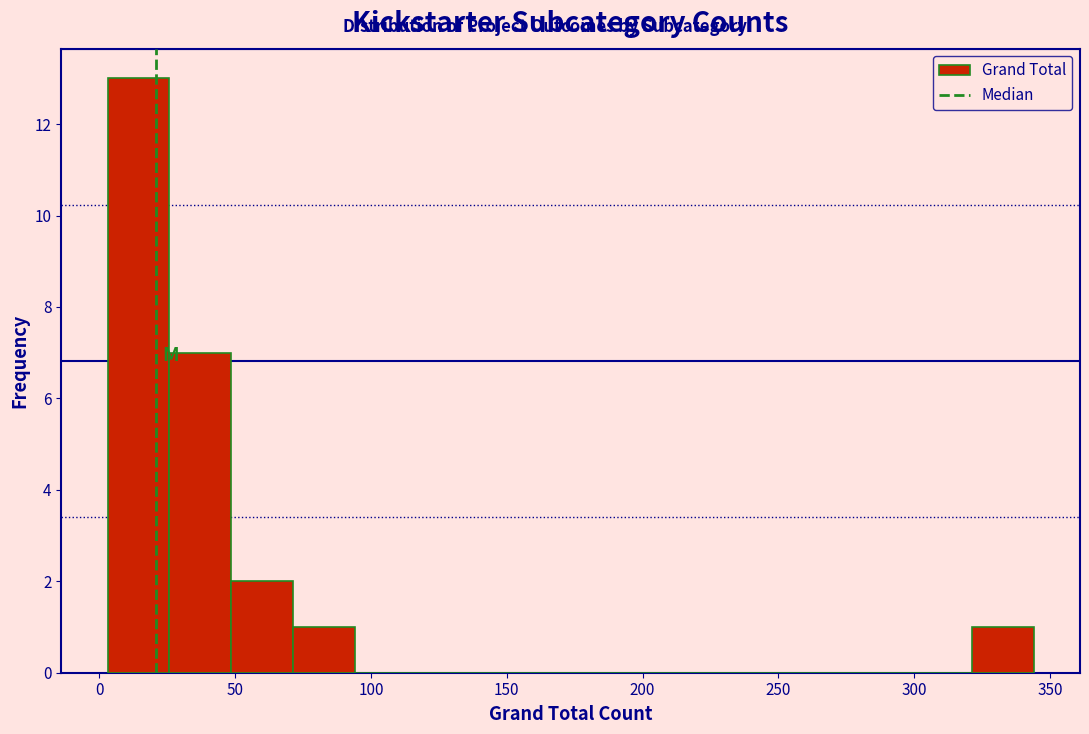

What is the height of the bar covering 50 to 70 on the x-axis? Neither the bar edges nor the heights are printed on the chart, so give them approximately, as read against the axes.

2